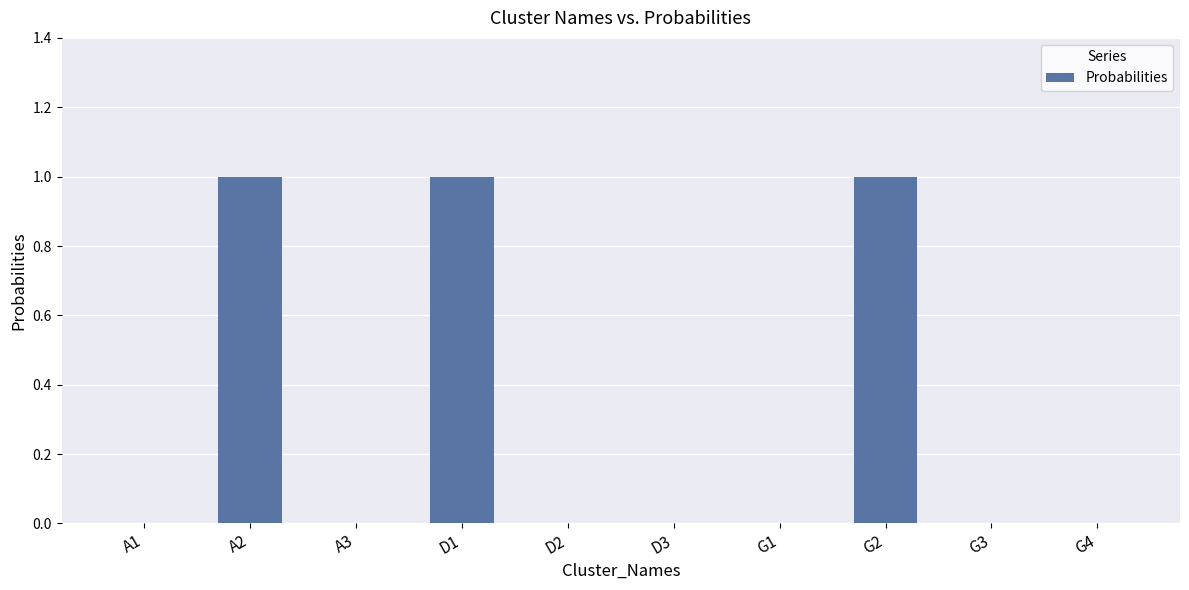

Is it true that the value at A3 is 0?

True